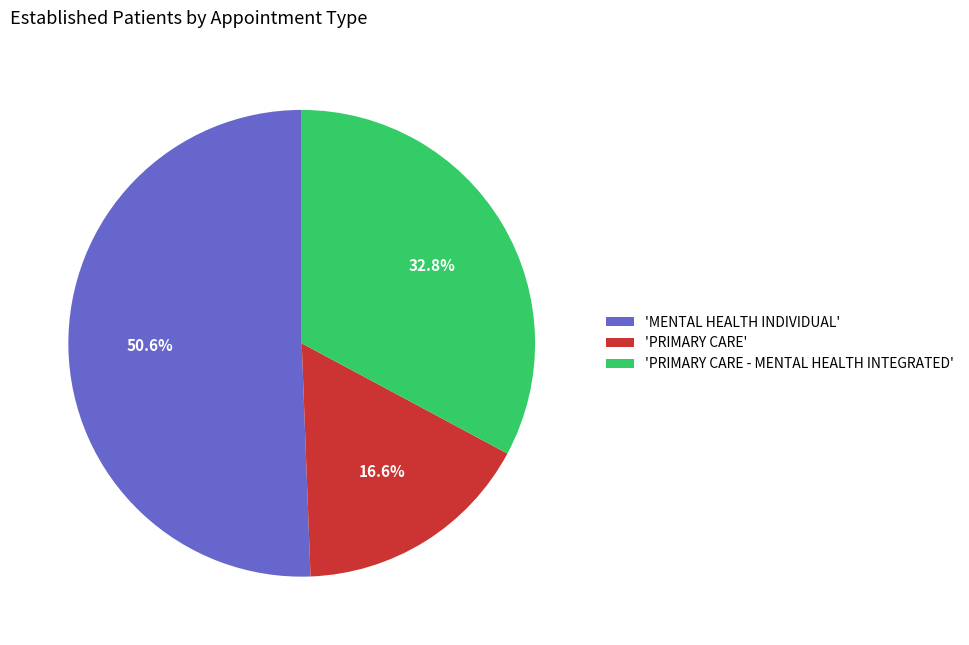

How many slices are in this pie chart?

3